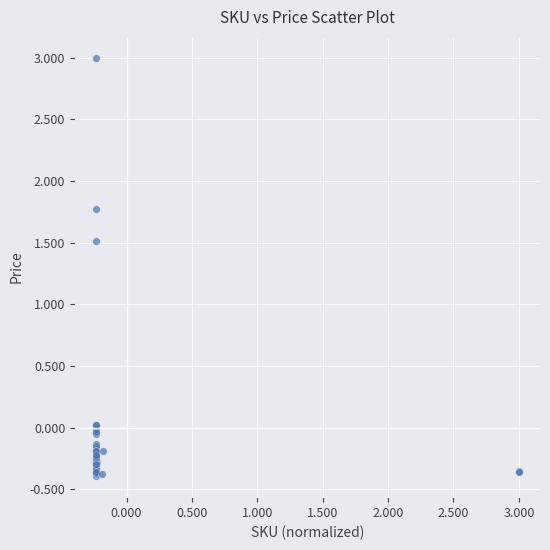

What Y value in the scatter plot is closest to 1?

1.5